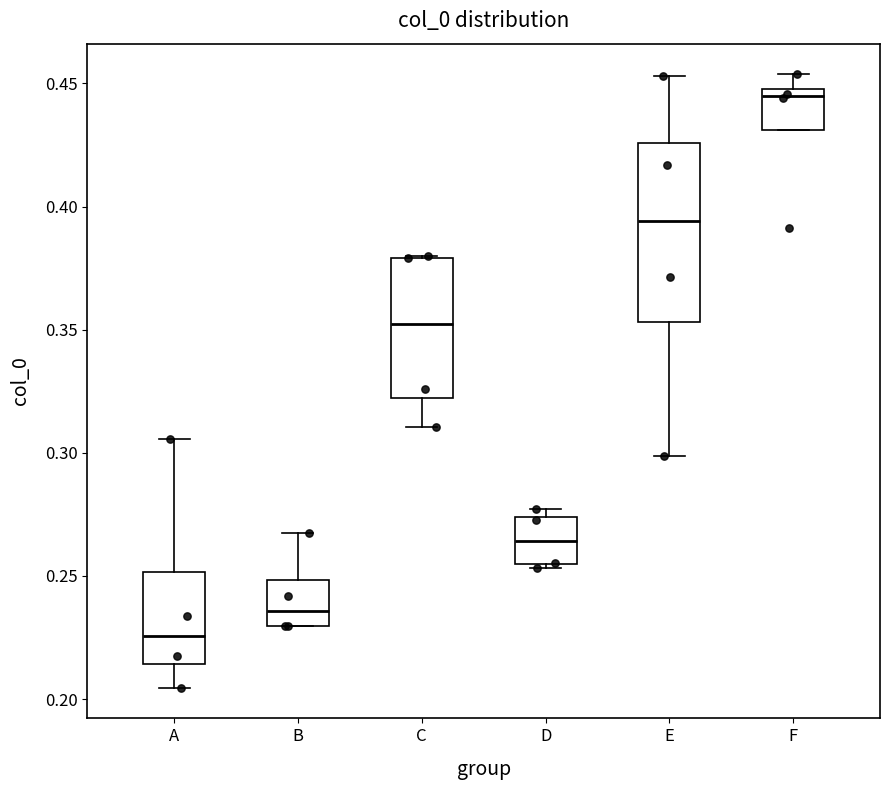

Which box is the tallest, from its lower edge to its upper edge?

E